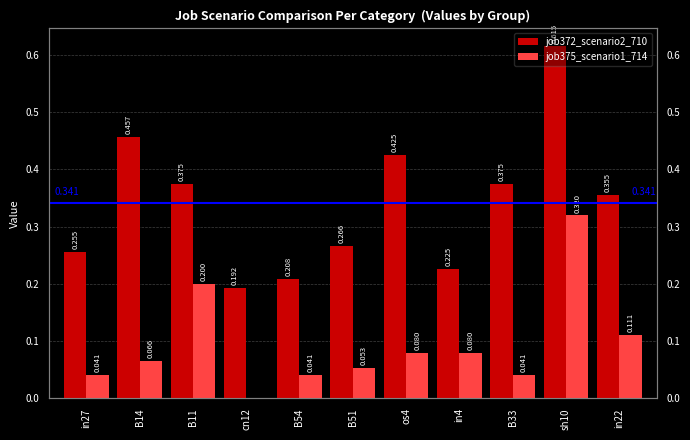

Which category has the highest value in the job372_scenario2_710 series?

sh10